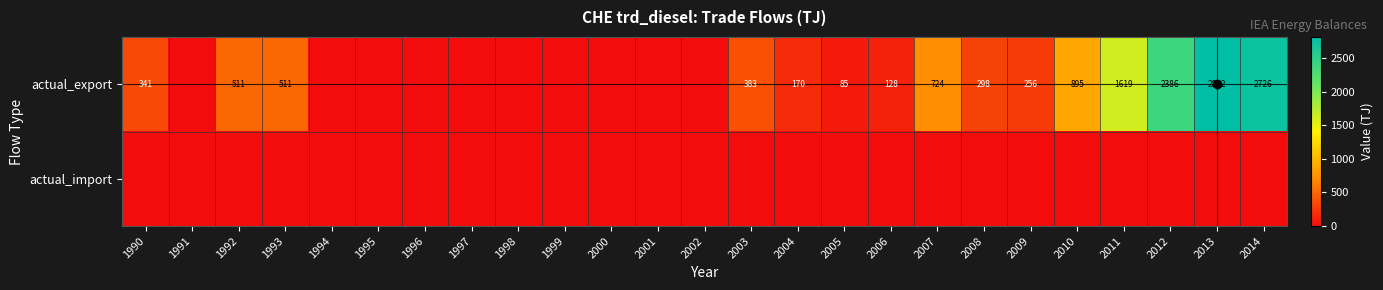

Rank the series by their maximum value, from lowest to highest.

actual_import, actual_export